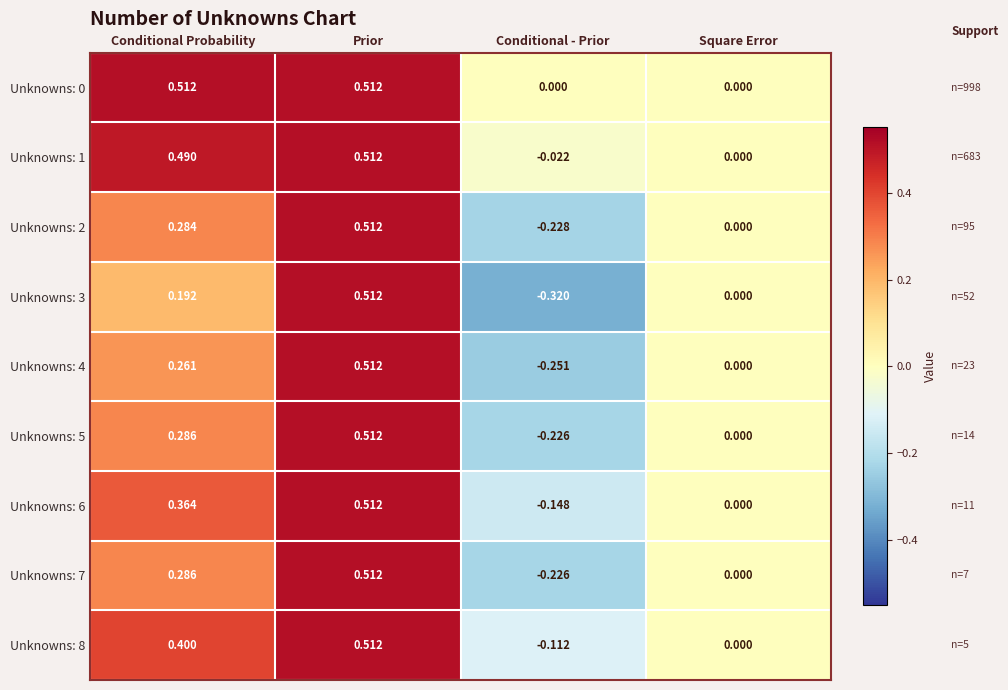

Where does the Unknowns: 1 series first go above 0?

Conditional Probability